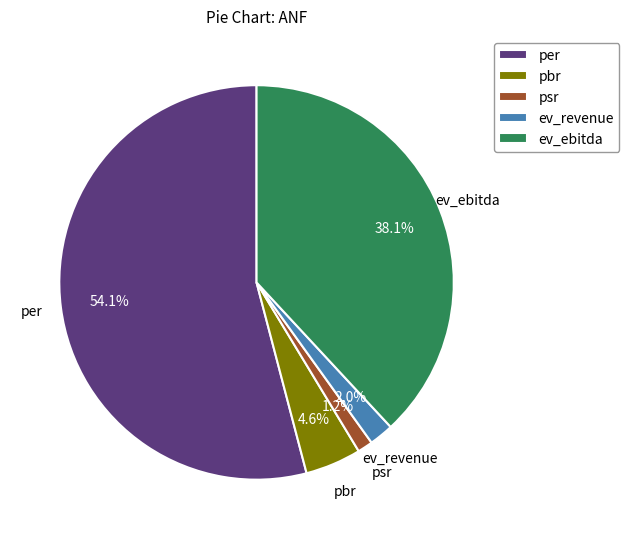

How much of the chart is everything except pbr?

95.4%